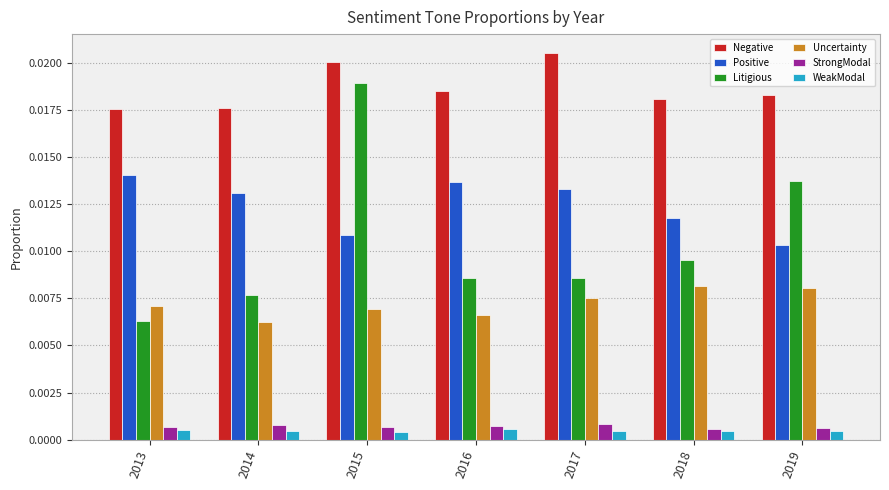

Which series has the largest range (max minus min)?

Litigious